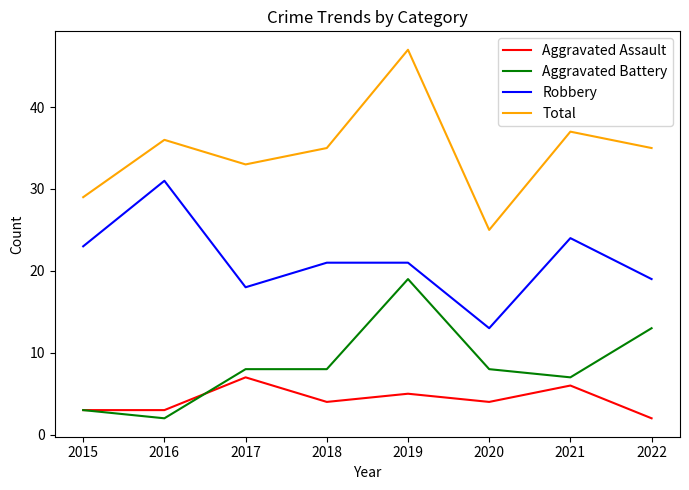

List the series in order of their peak value, lowest first.

Aggravated Assault, Aggravated Battery, Robbery, Total